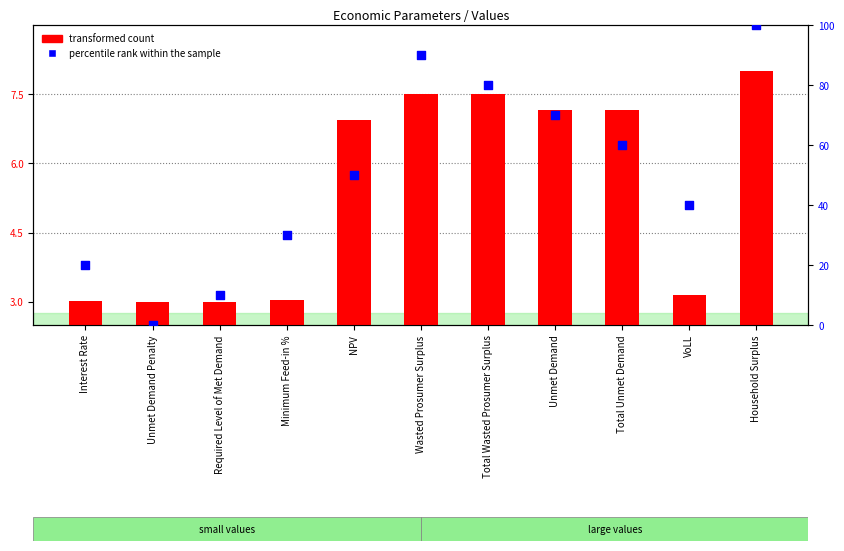

At which category is the sum across all series the highest?

Household Surplus